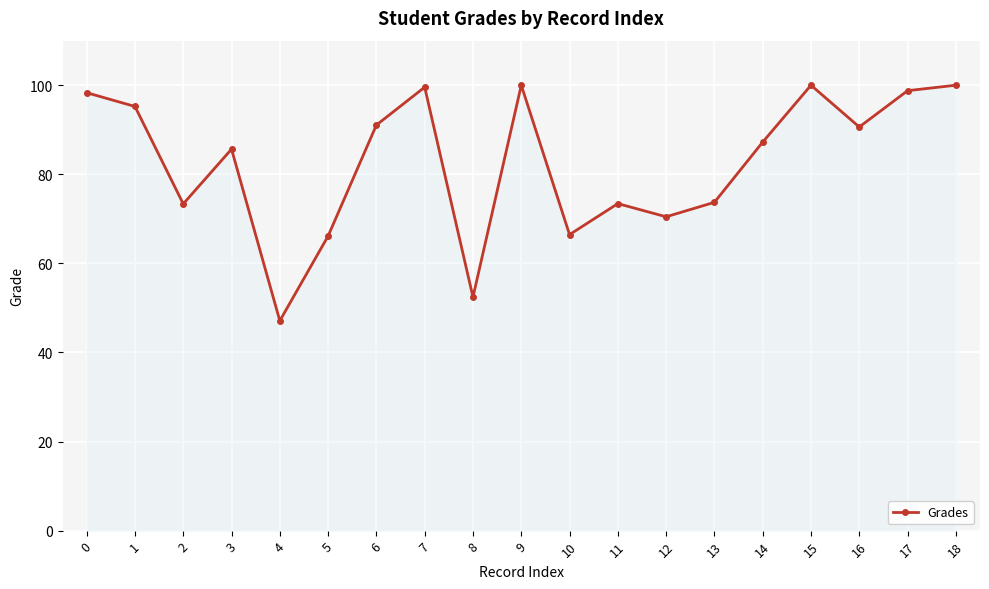

What is the difference between the maximum and minimum values?

52.9